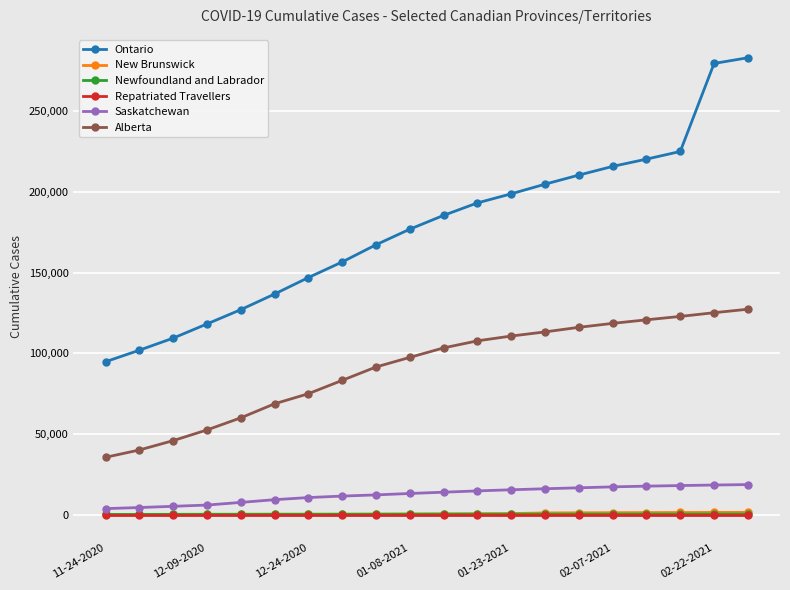

Which series has the largest range (max minus min)?

Ontario